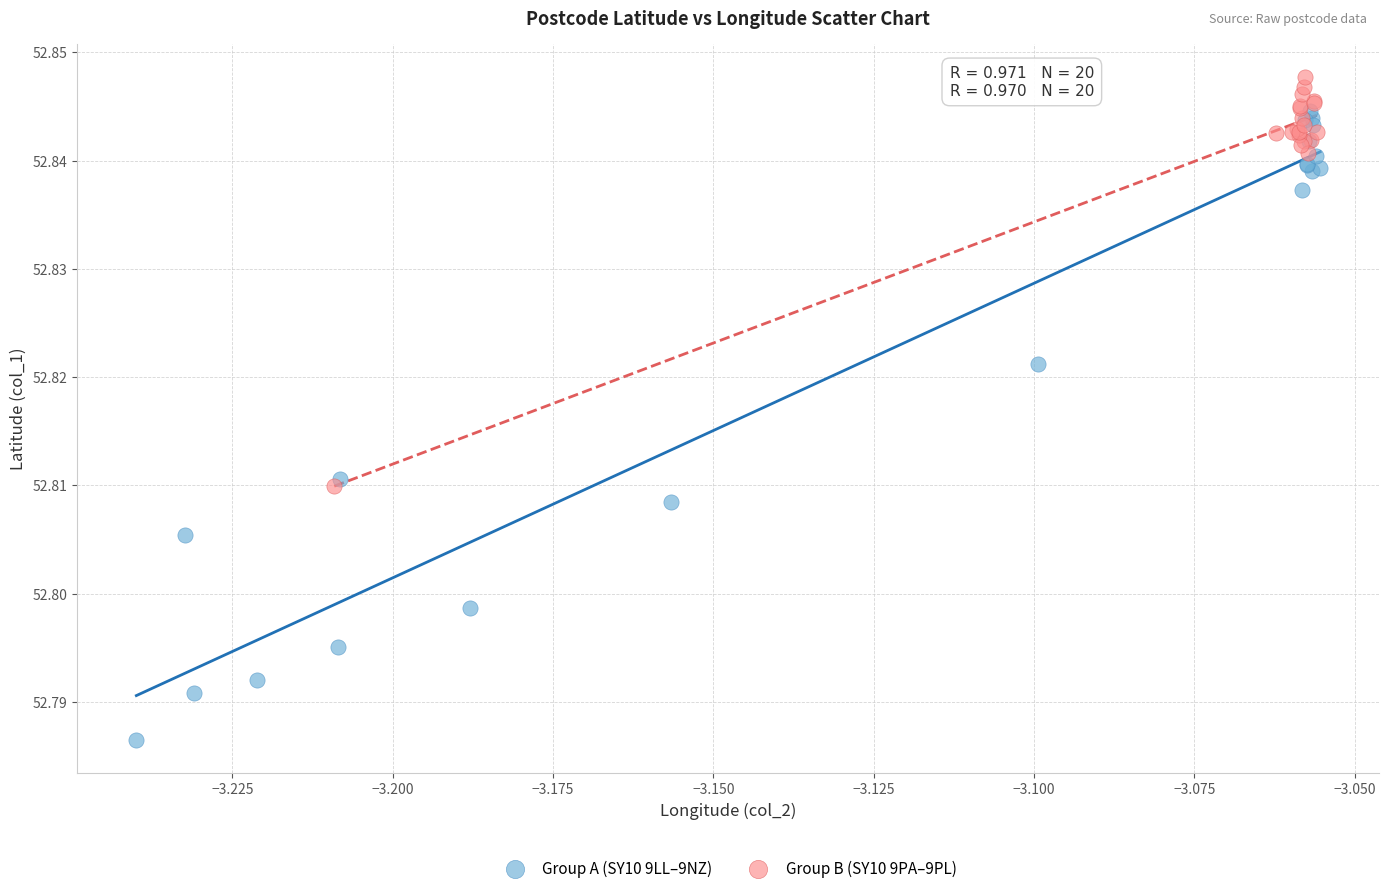

Which series reaches the minimum Y coordinate?

Group A (SY10 9LL–9NZ)